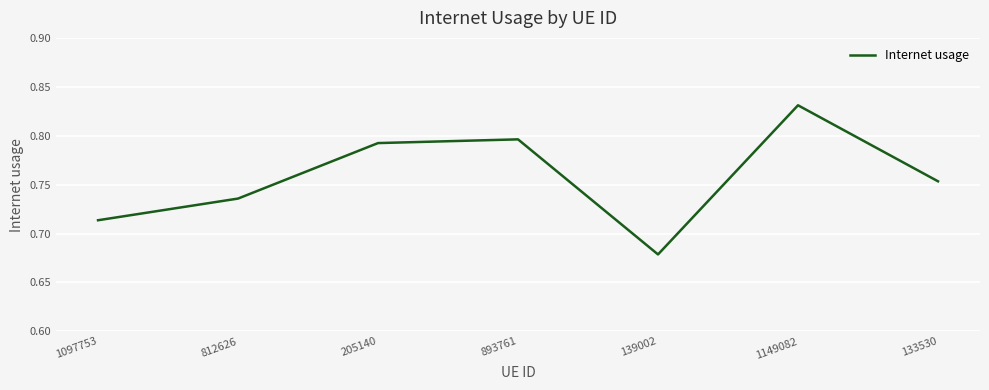

The chart shows a value of 1.1 at 893761. True or false?

False